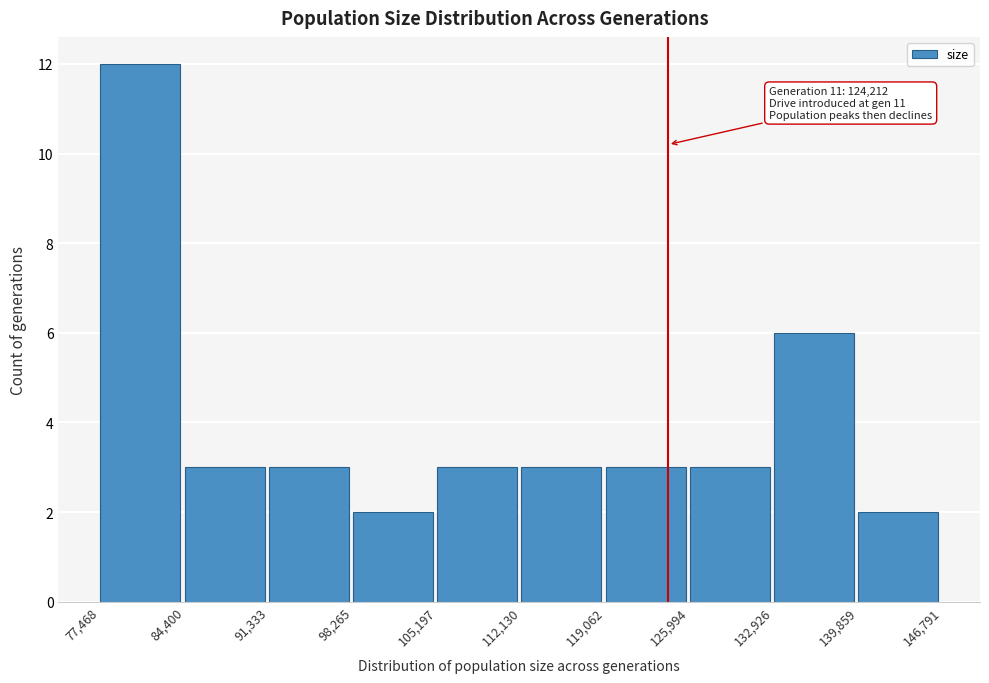

Over which range of the x-axis is the bar tallest?

77,468 to 84,400